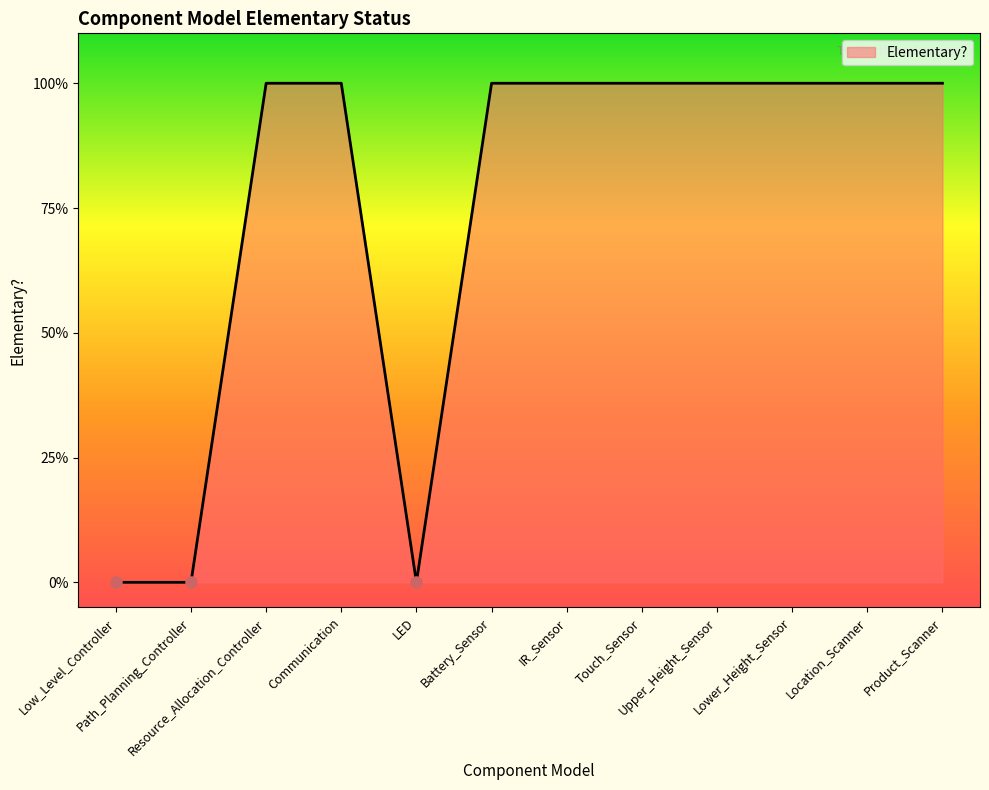

Between Communication and Resource_Allocation_Controller, which is larger?

Communication